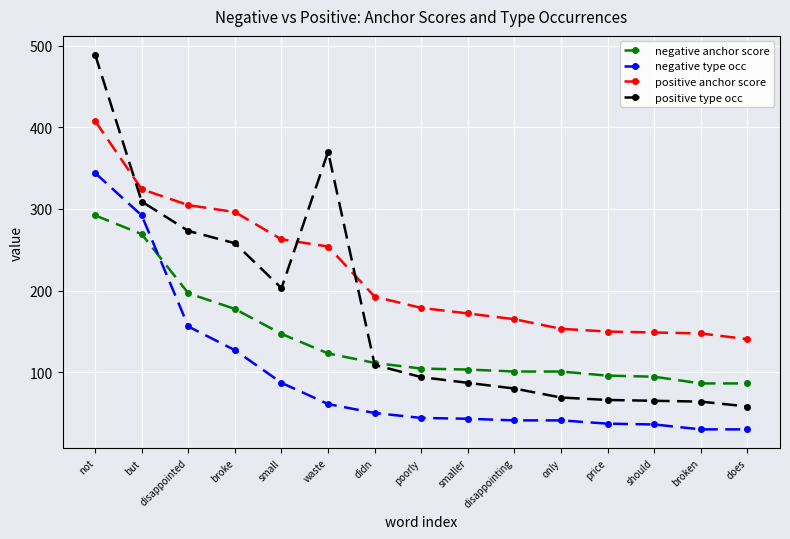

What is the average value of the positive type occ series?

172.9